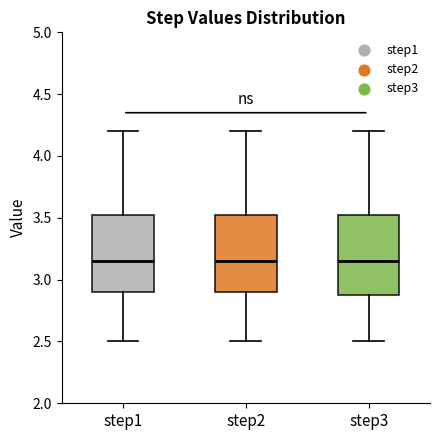

Where does the median line of the box for step3 sit on the y-axis? The values are not printed on the chart, so give them approximately, as read against the axis.

3.15